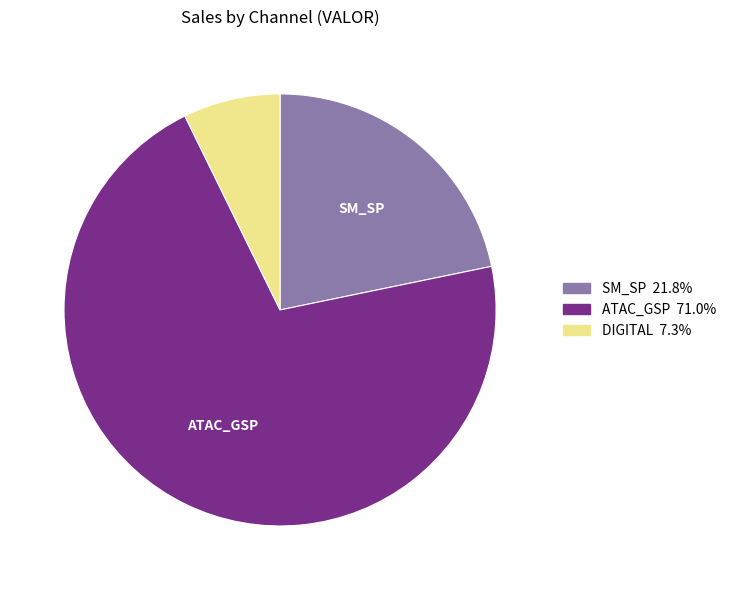

Rank the categories by value from highest to lowest.

ATAC_GSP, SM_SP, DIGITAL